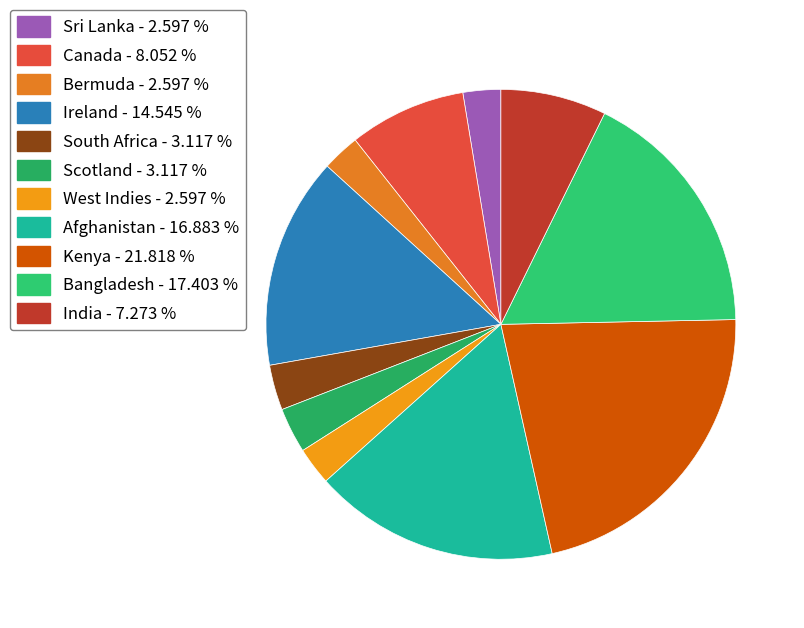

What is the largest slice in the pie chart?

Kenya